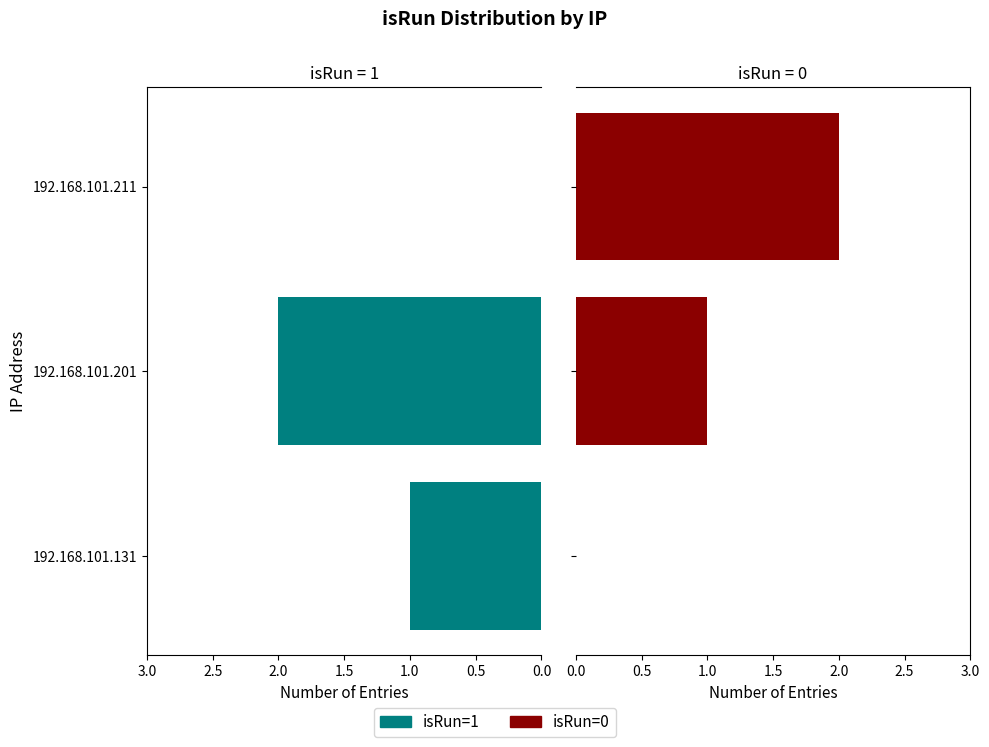

What is the difference between the maximum and minimum values in the isRun=1 series?

2